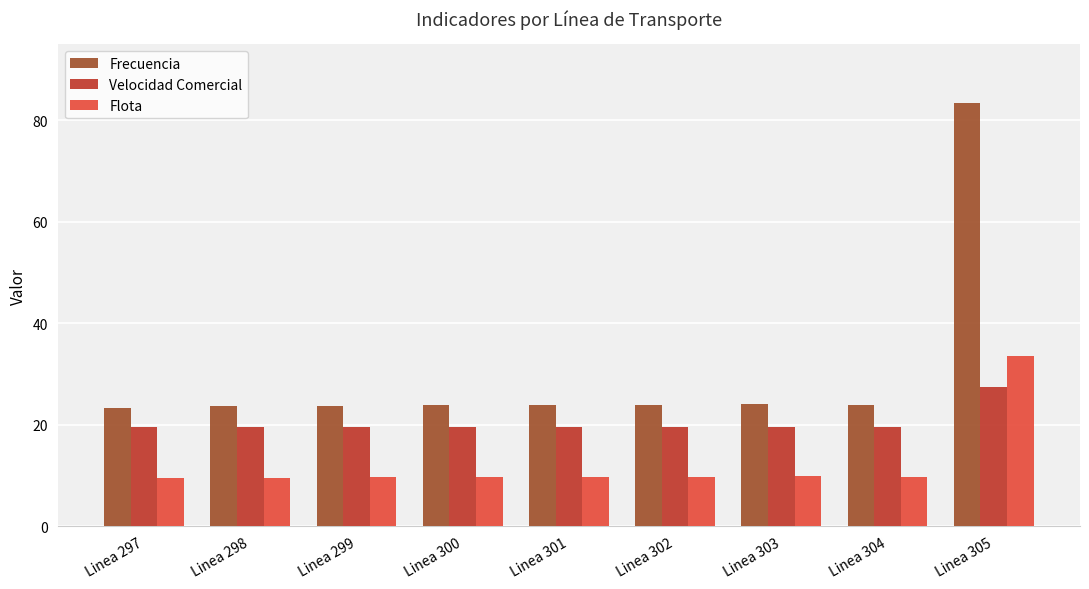

List the series in order of their peak value, lowest first.

Velocidad Comercial, Flota, Frecuencia